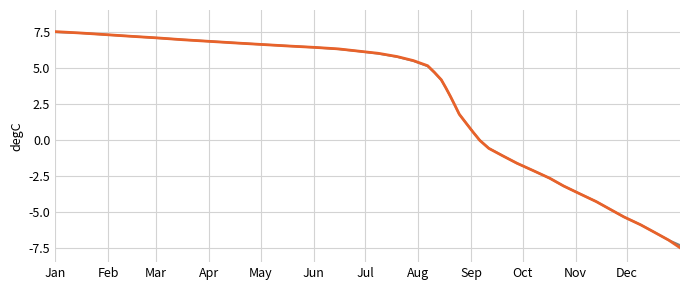

How many lines are shown in the chart?

2